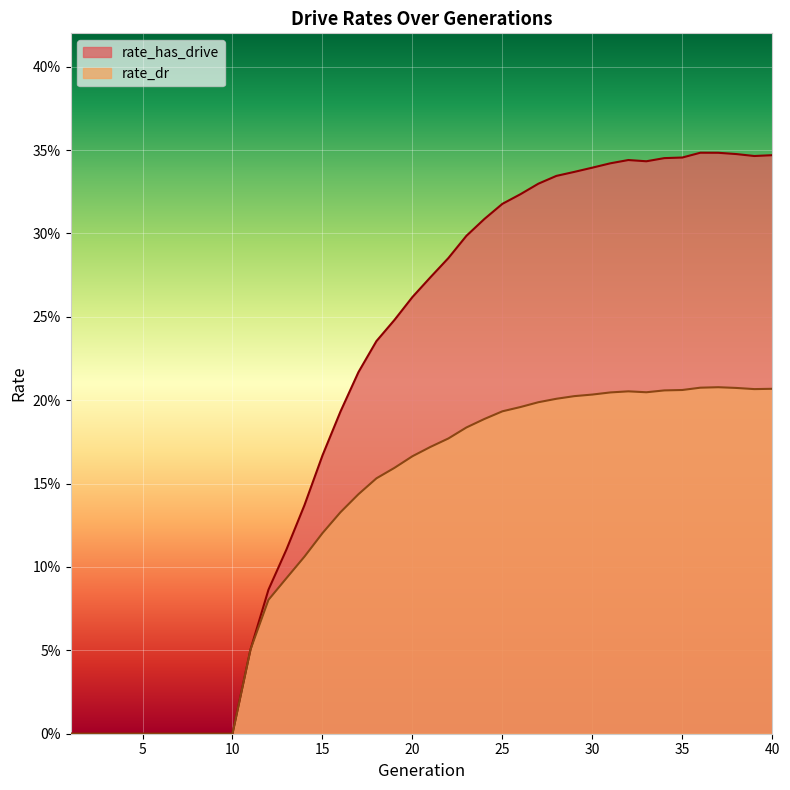

Which series changed the most between 21 and 31?

rate_has_drive